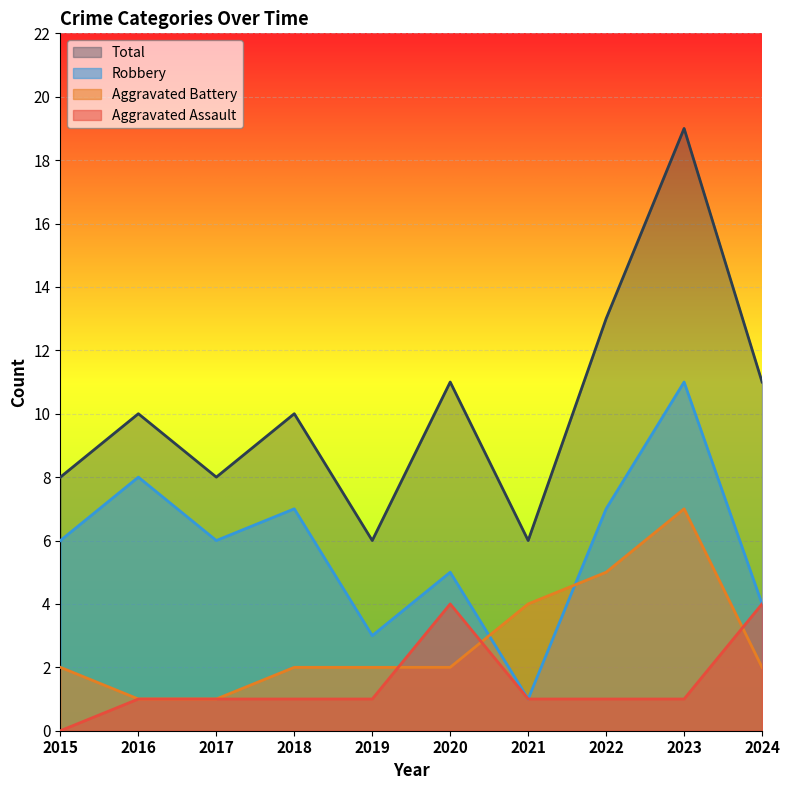

What is the value of the Aggravated Battery point at the 2nd from the left?

1